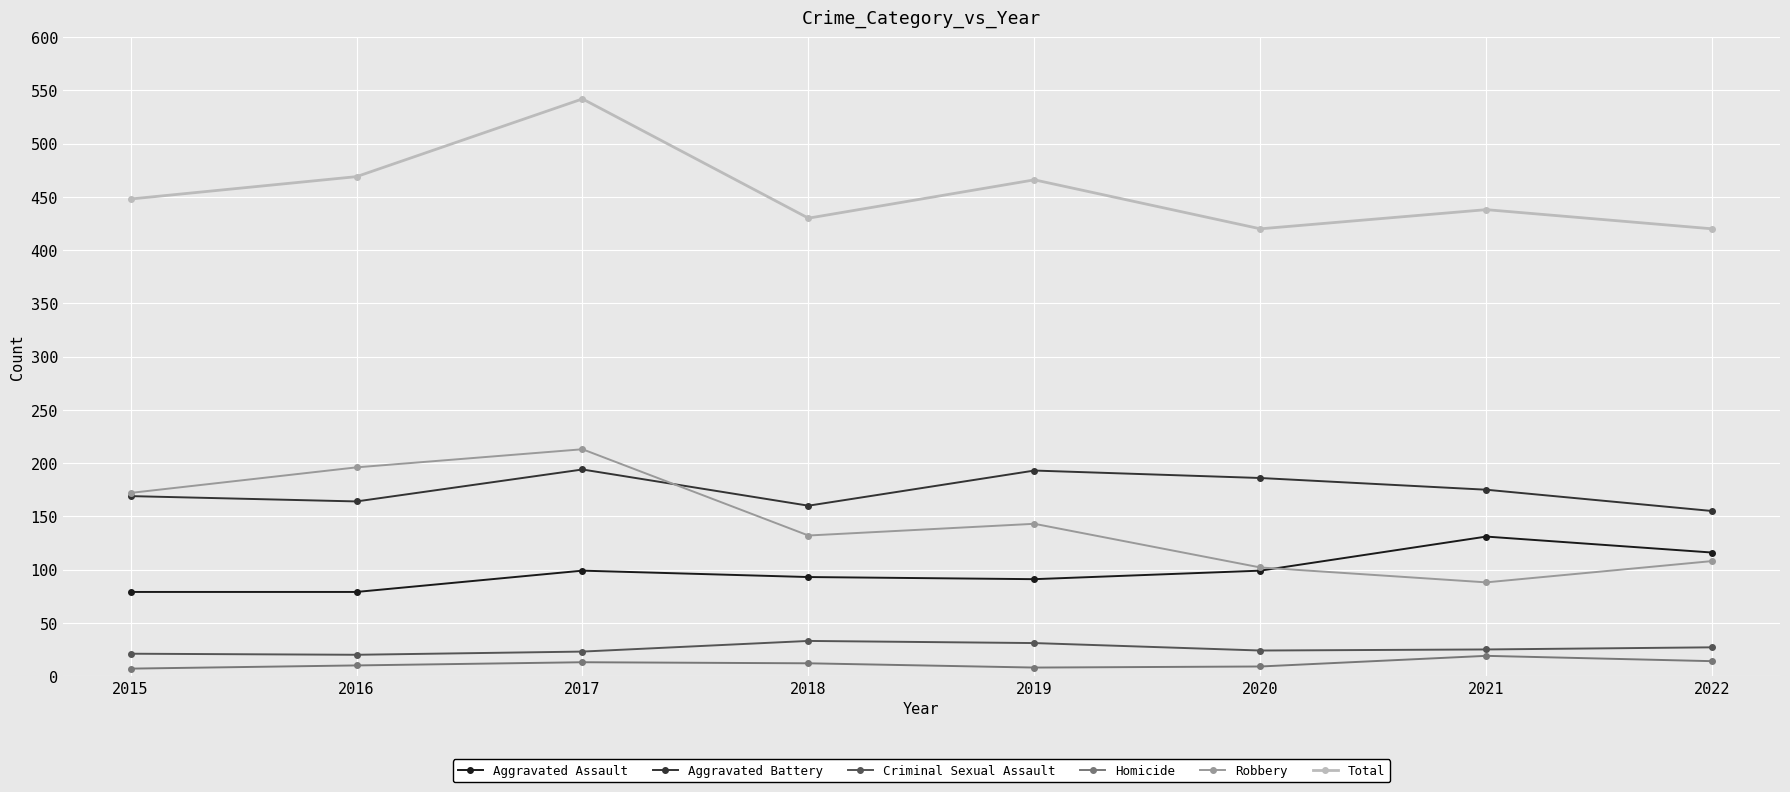

At which category is the sum across all series the highest?

2017